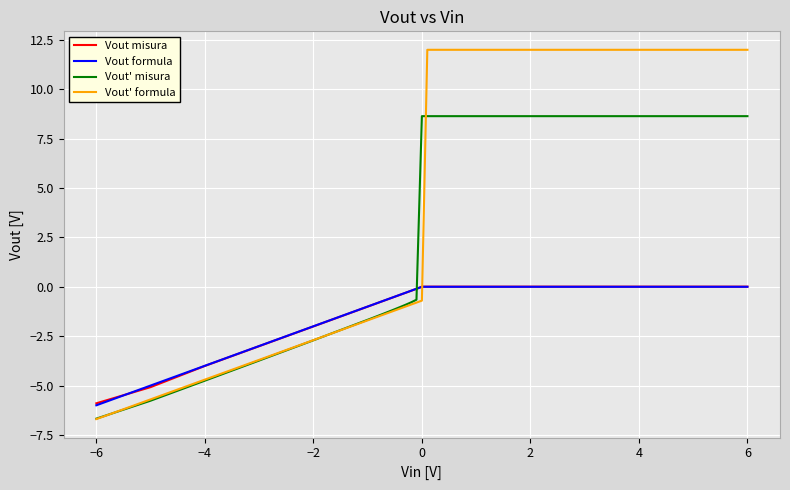

Count the number of data series in this chart.

4